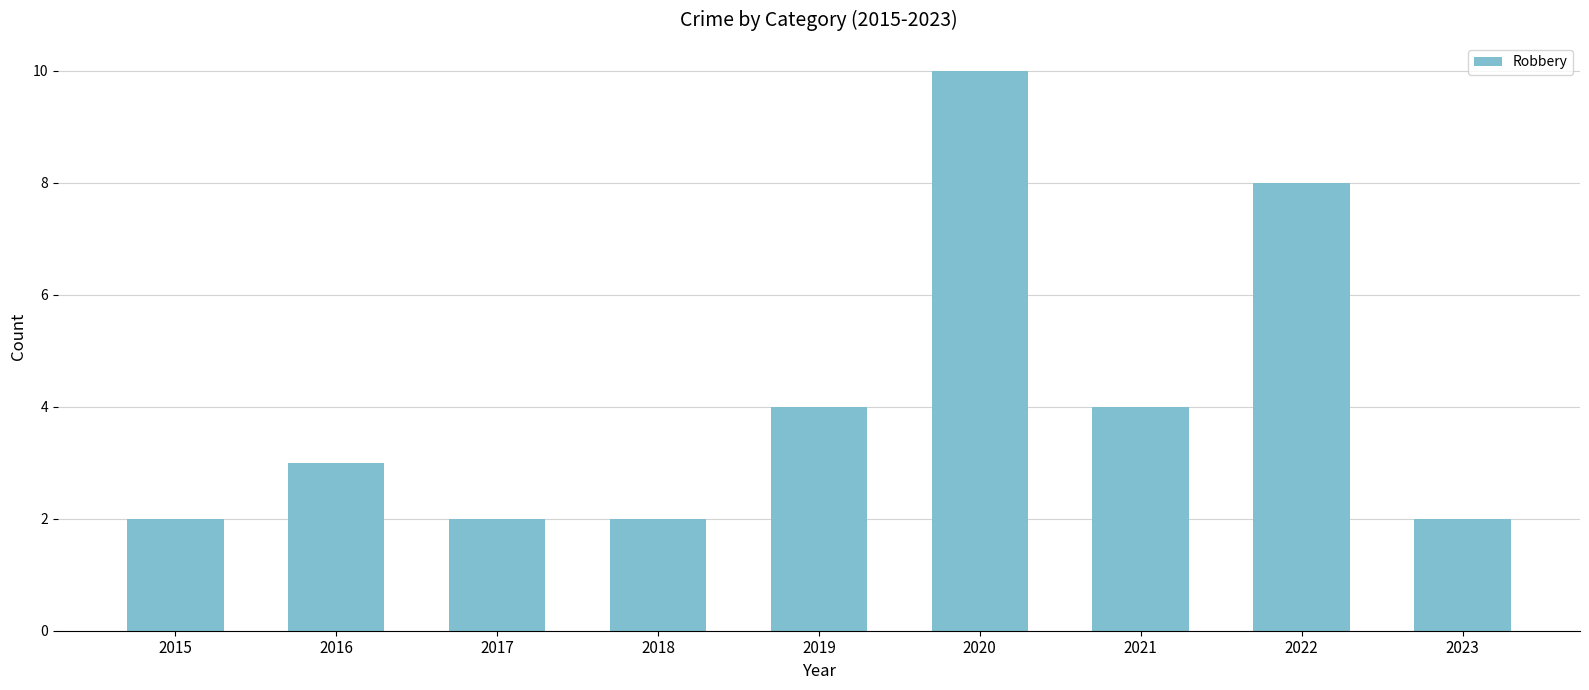

What value does the data have at 2022?

8